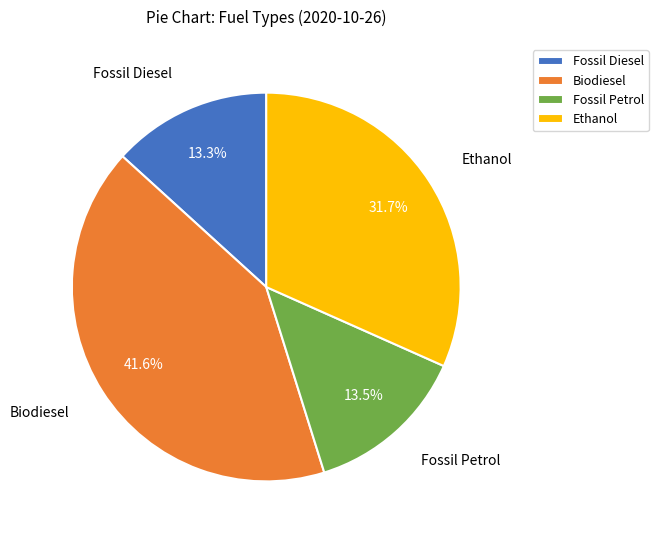

How much of the chart is everything except Fossil Petrol?

86.5%